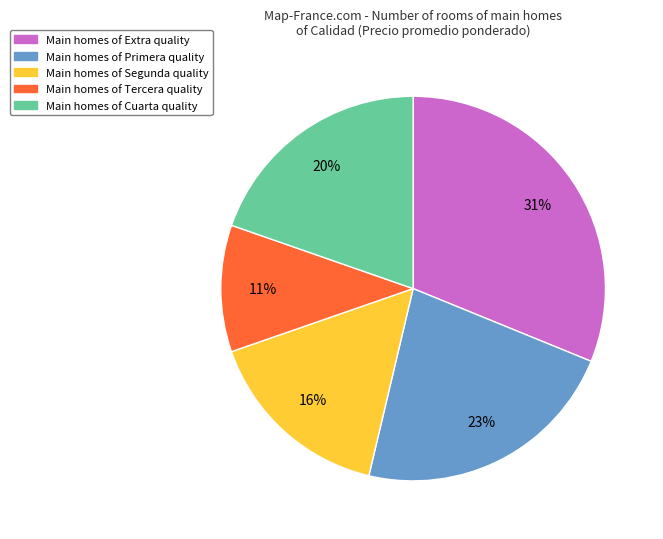

To the nearest percent, what is the average slice percentage?

20%